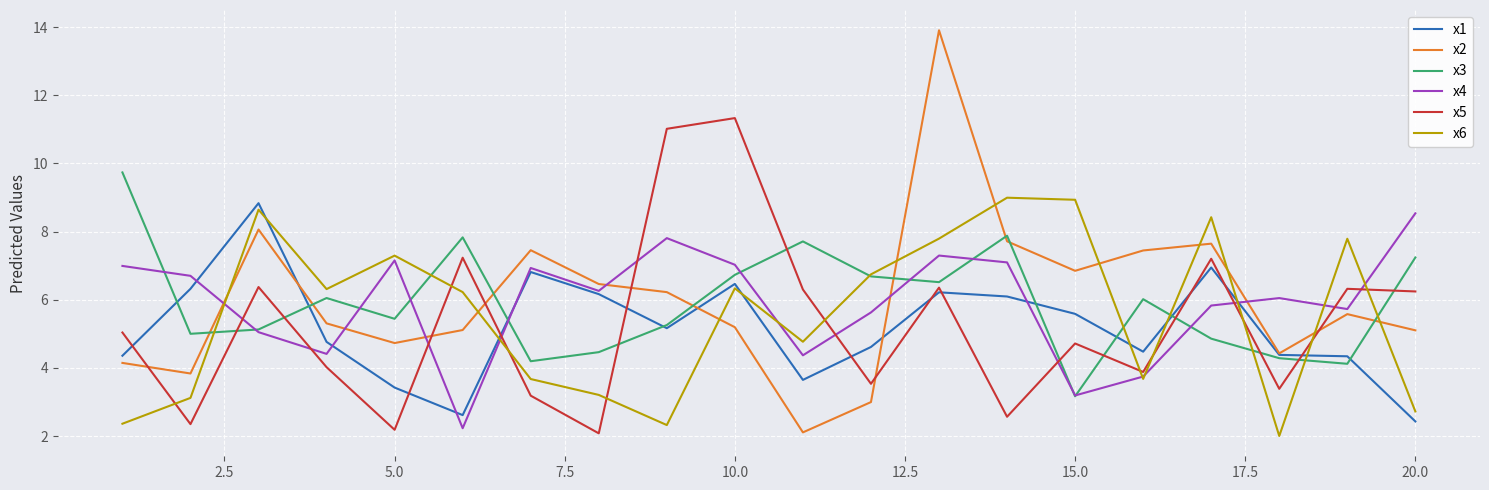

True or false: x3 and x5 cross at least once.

True